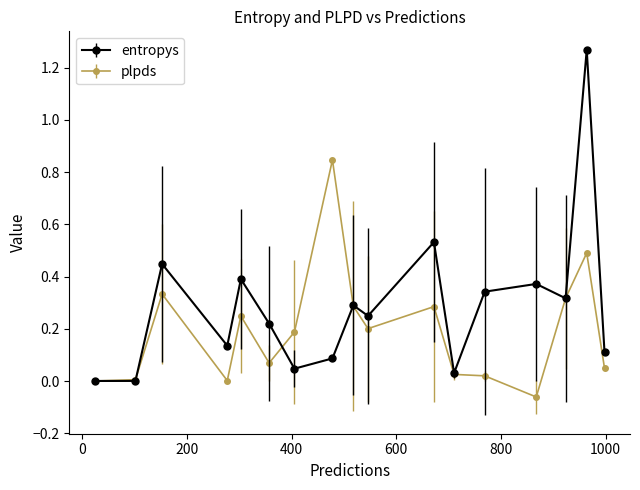

Which series has the widest spread of values?

entropys